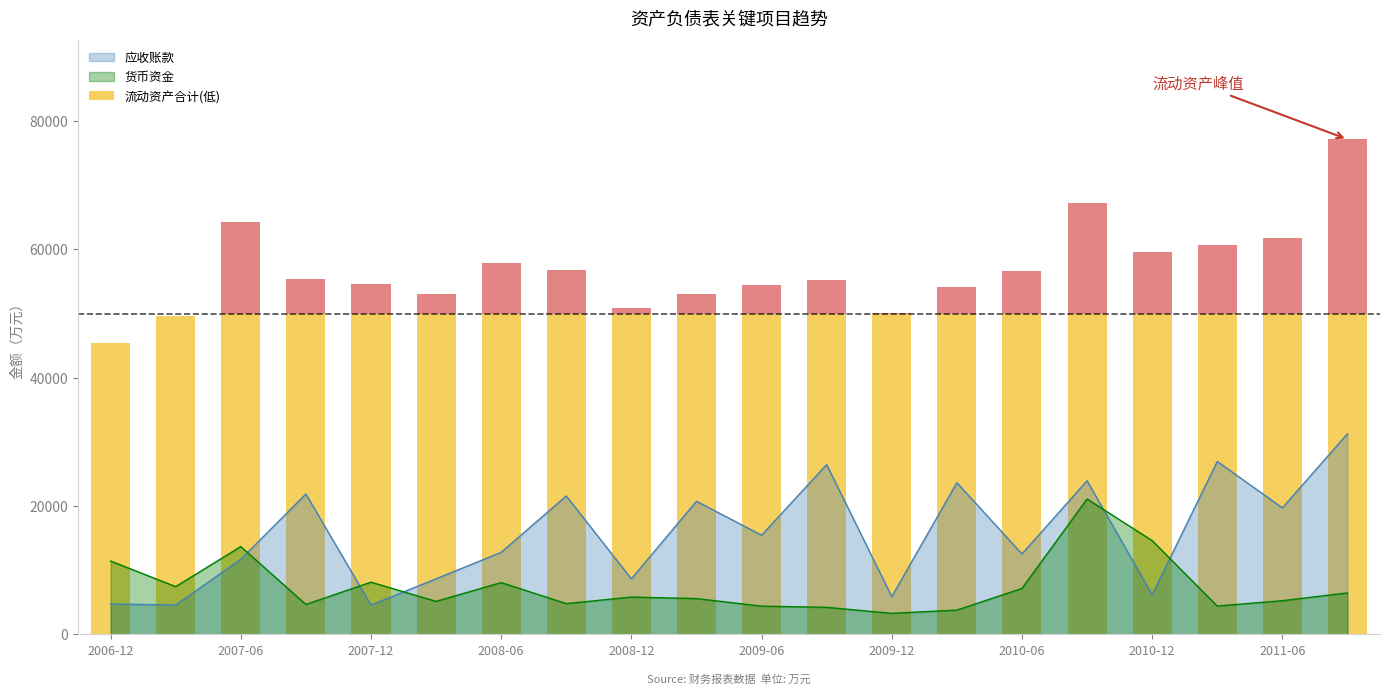

The value of 应收账款 at 2008-06 is 20339. True or false?

False